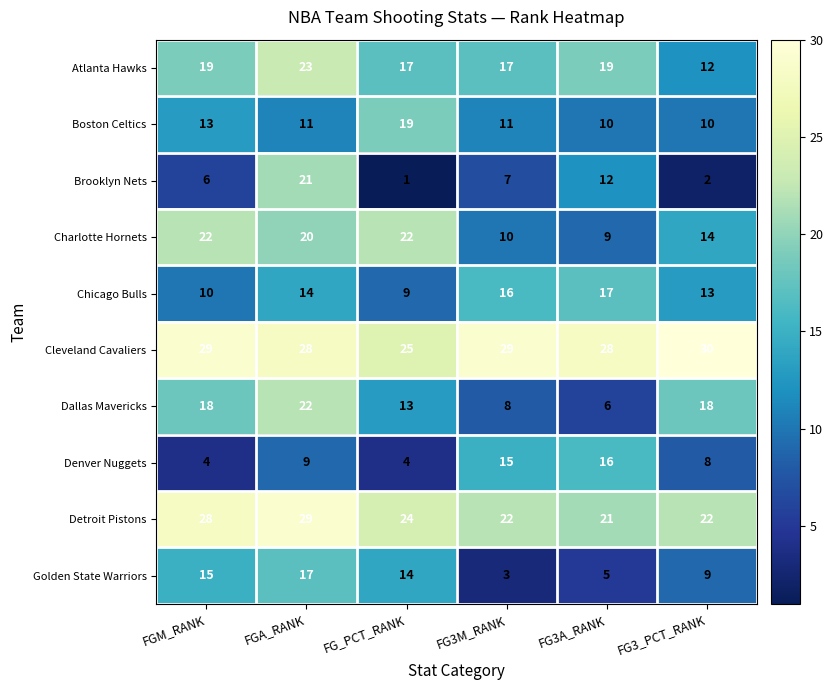

At FG3M_RANK, list the series in order from smallest to largest.

Golden State Warriors, Brooklyn Nets, Dallas Mavericks, Charlotte Hornets, Boston Celtics, Denver Nuggets, Chicago Bulls, Atlanta Hawks, Detroit Pistons, Cleveland Cavaliers